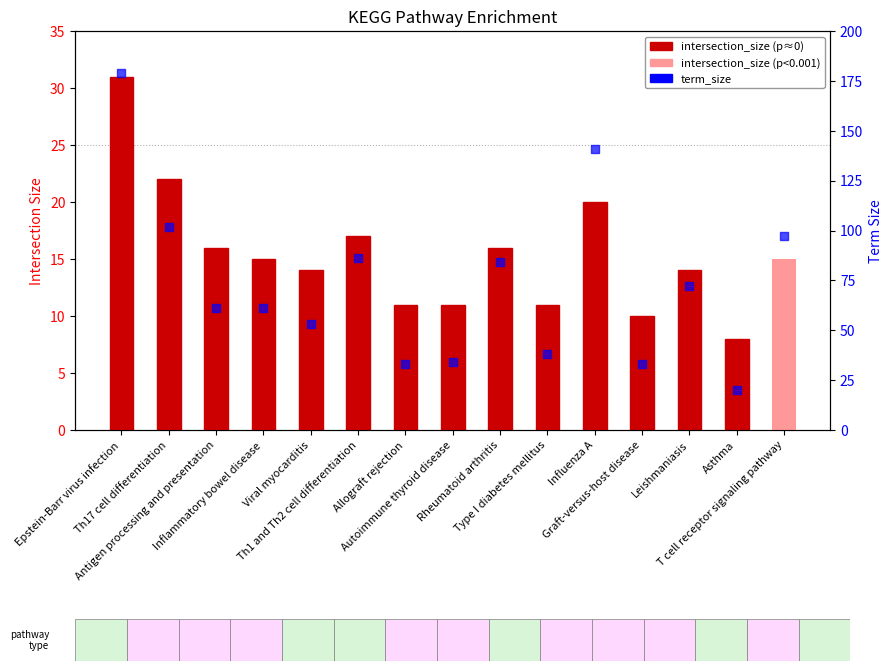

Which series has the largest total across all categories?

term_size